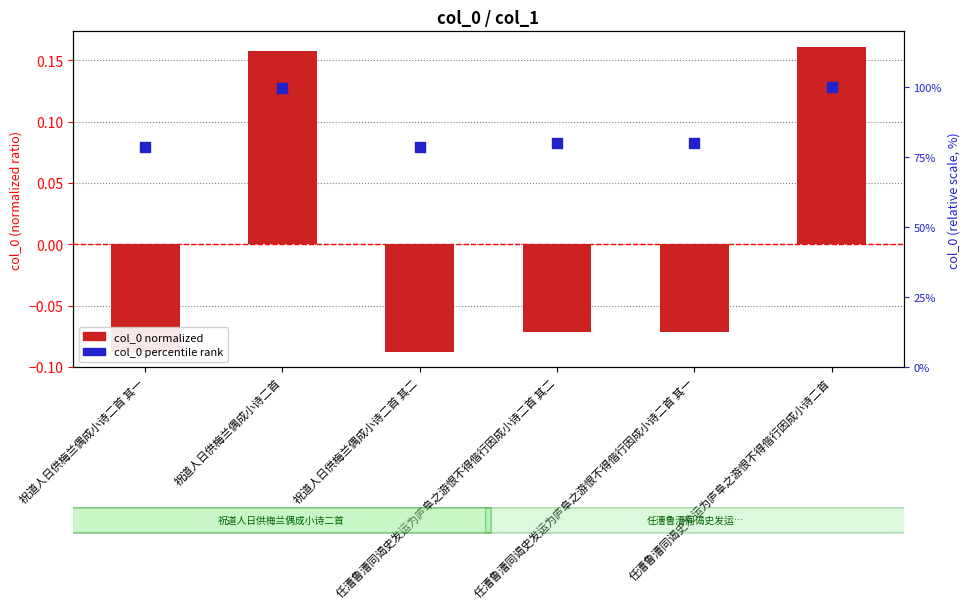

Which series has the largest total across all categories?

col_0 (percentile)